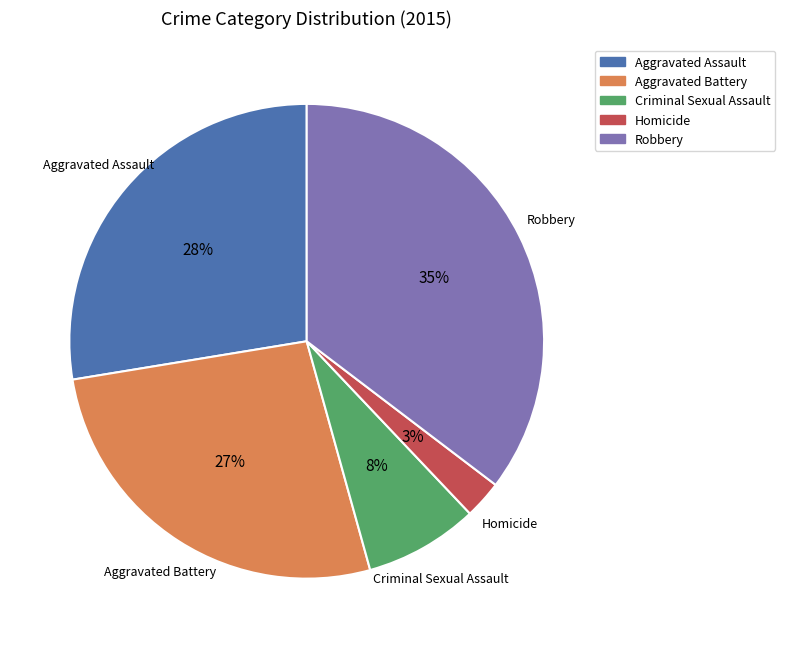

Which category has the smallest portion of the pie?

Homicide